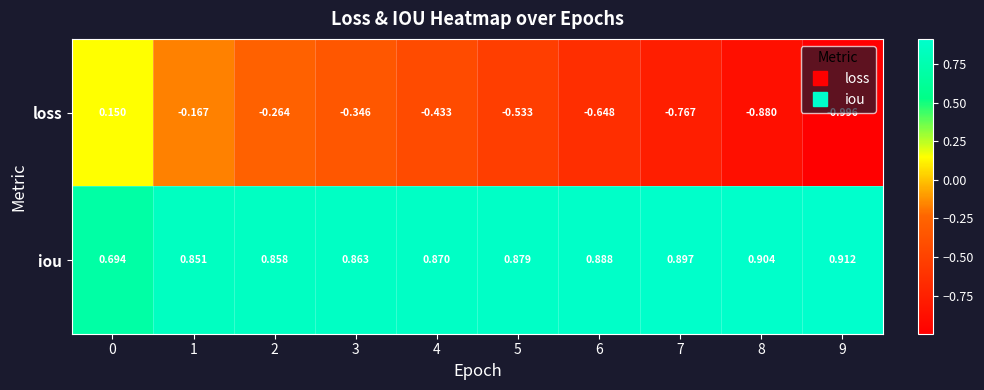

Between 0 and 9, which series saw the biggest shift?

loss